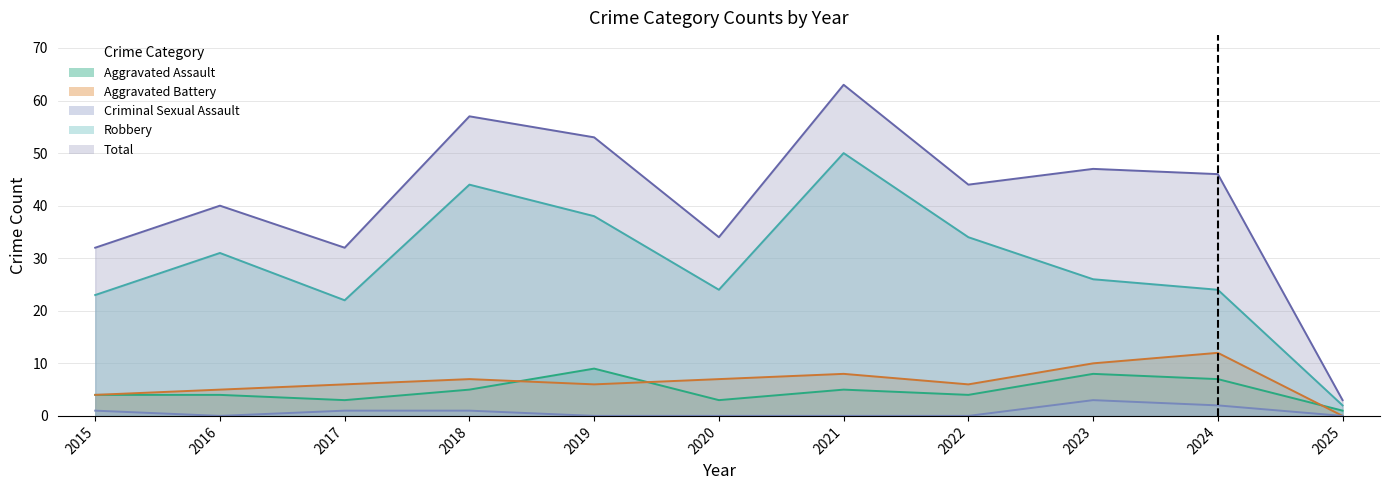

Reading left to right, list all the values displayed in this chart.

Aggravated Assault: 4	4	3	5	9	3	5	4	8	7	1
Aggravated Battery: 4	5	6	7	6	7	8	6	10	12	0
Criminal Sexual Assault: 1	0	1	1	0	0	0	0	3	2	0
Robbery: 23	31	22	44	38	24	50	34	26	24	2
Total: 32	40	32	57	53	34	63	44	47	46	3